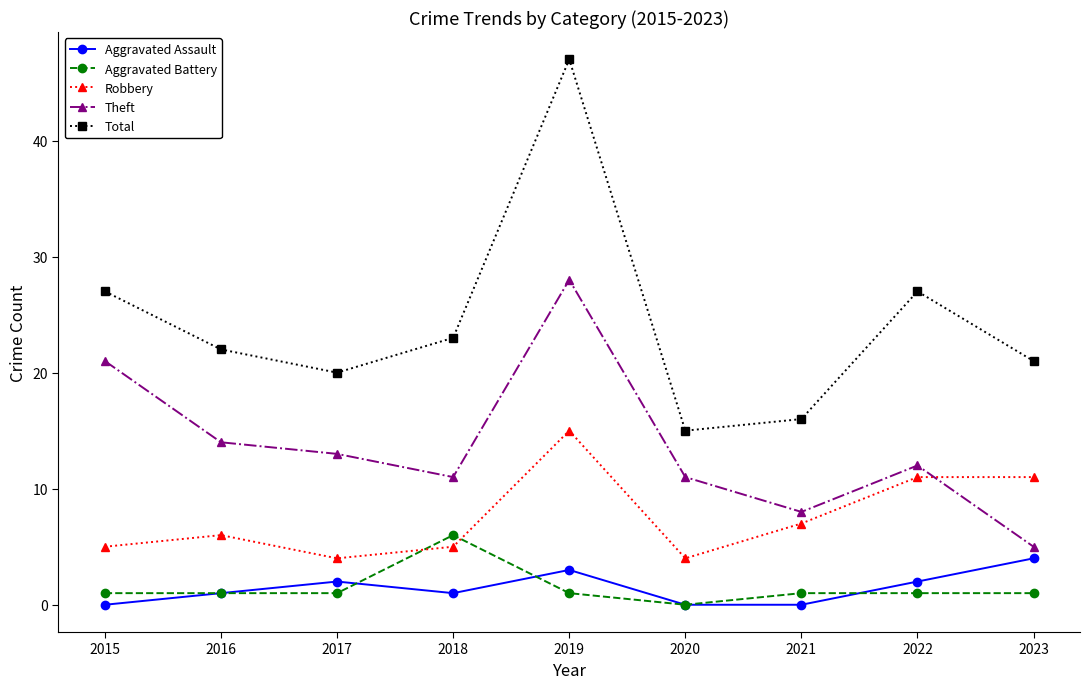

Is the value of Robbery at 2019 greater than the value of Aggravated Battery at 2019?

Yes